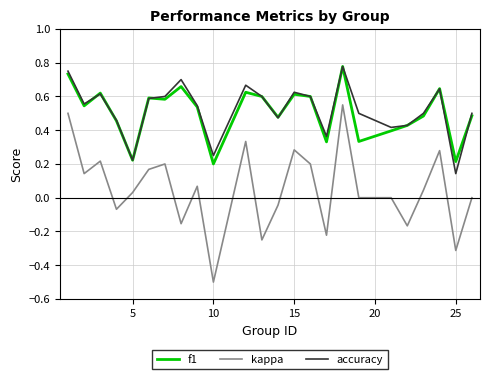

True or false: f1 and kappa cross at least once.

False